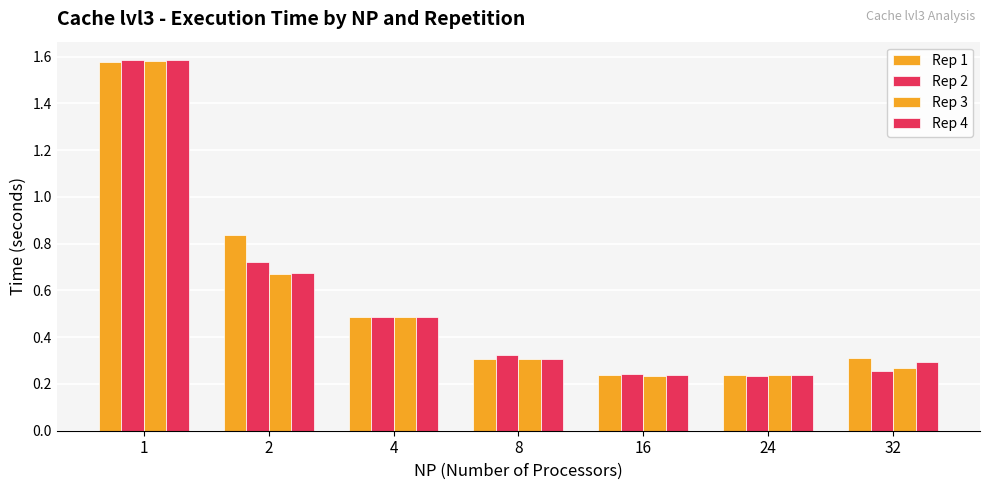

How many data points does each series have?

7